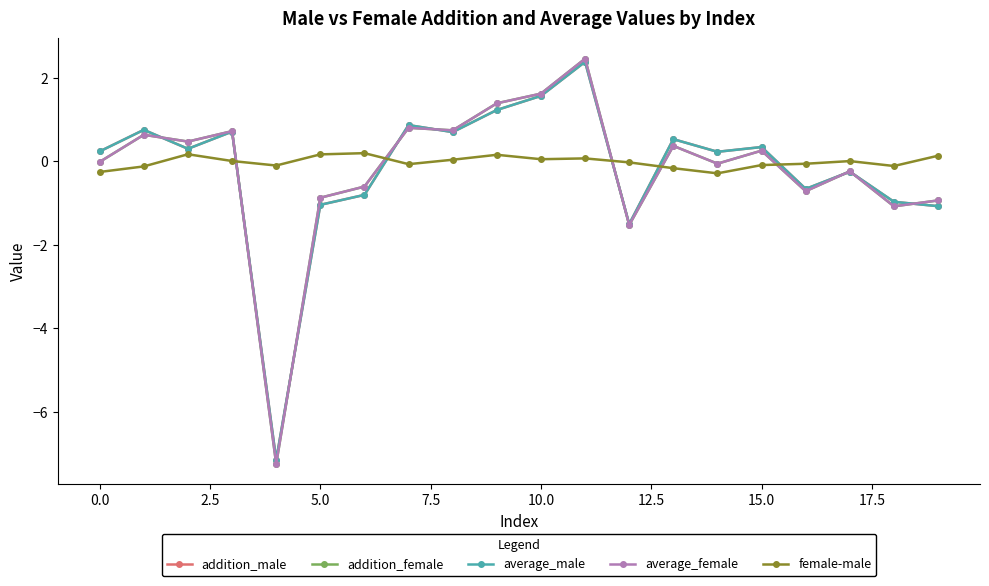

How many times do female-male and average_female cross each other?

5